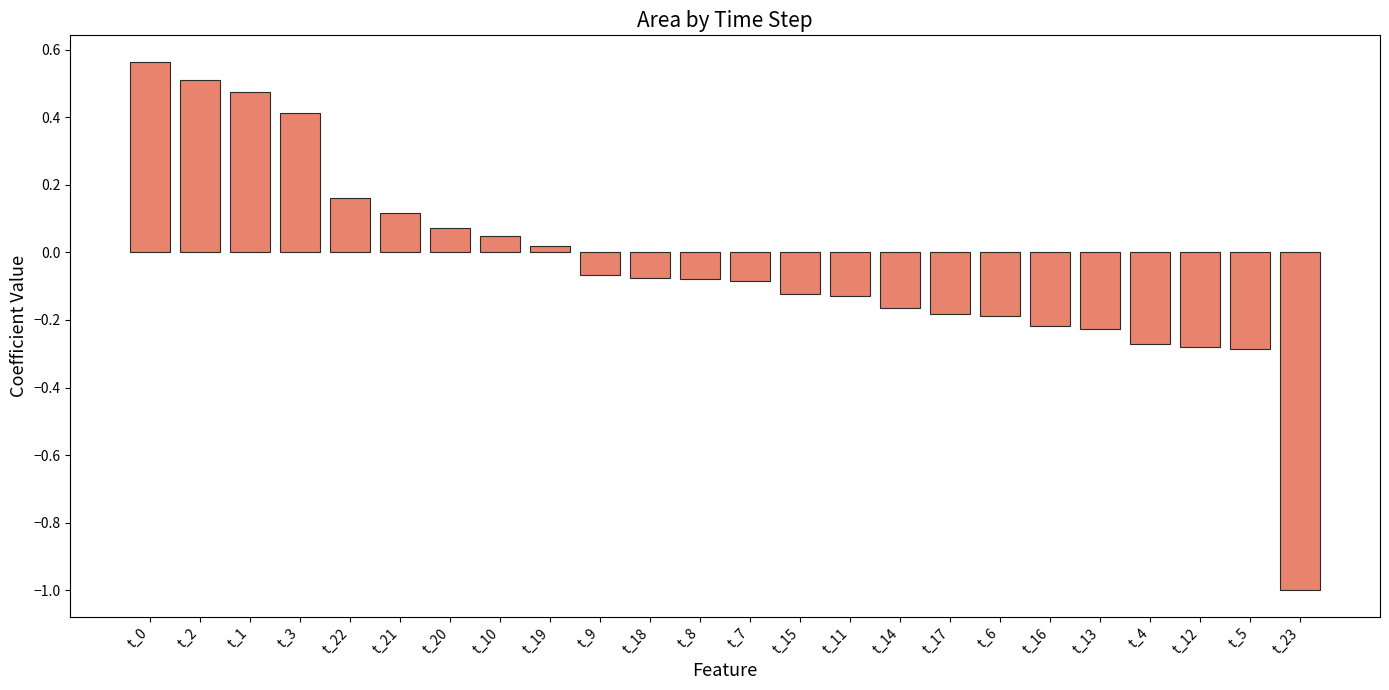

How many values exceed 0?

9